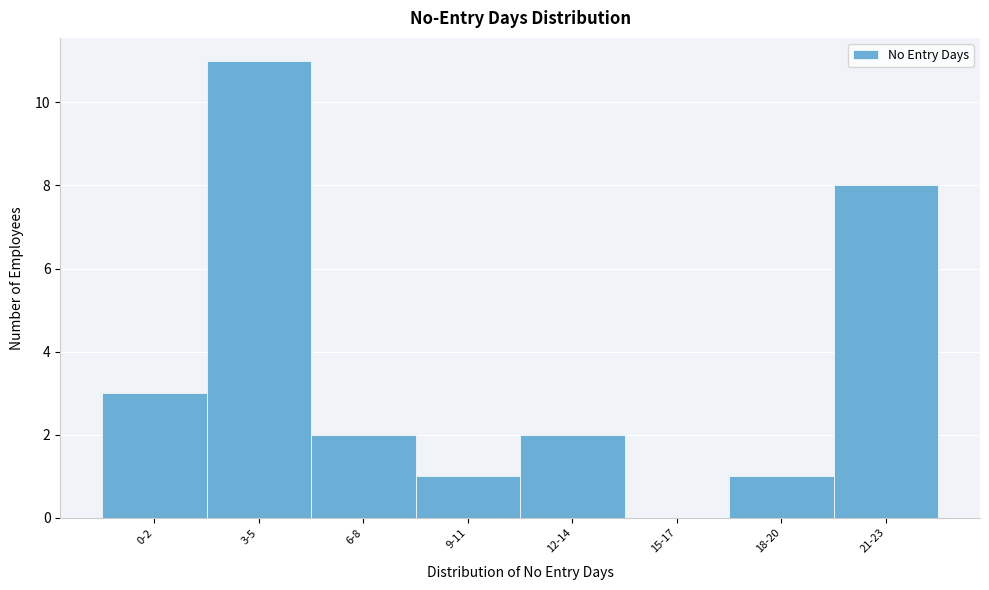

Reading right to left, list all the values displayed in this chart.

21-23=8	18-20=1	15-17=0	12-14=2	9-11=1	6-8=2	3-5=11	0-2=3